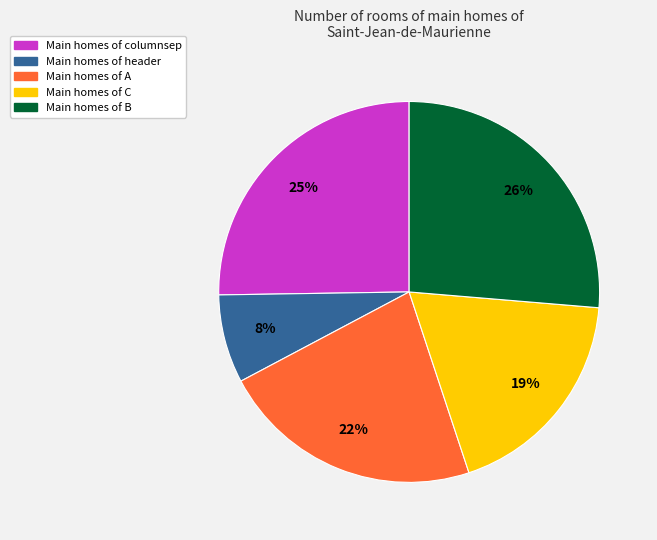

How many slices are in this pie chart?

5